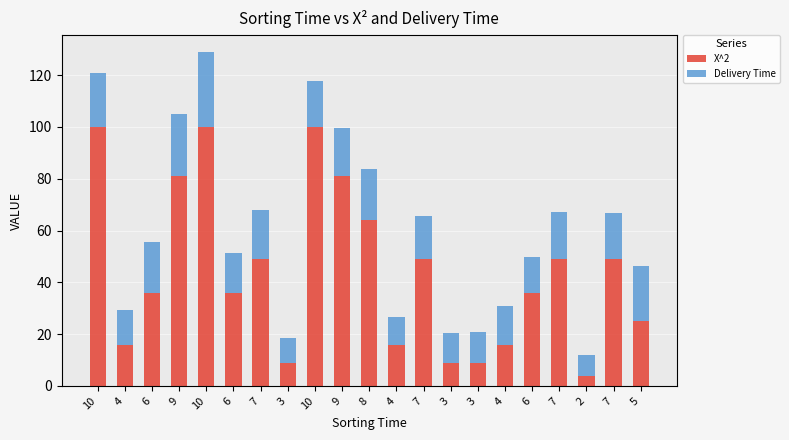

Rank the series at 3 from highest to lowest value.

Delivery Time, X^2